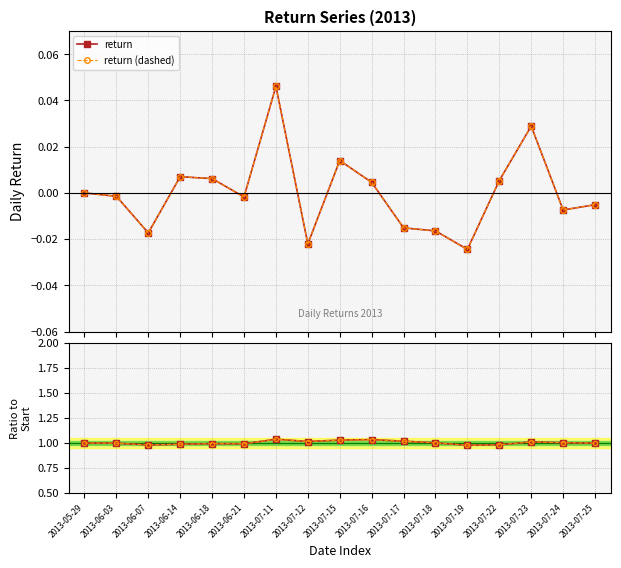

True or false: return (dashed) and Ratio to base intersect in this chart.

False